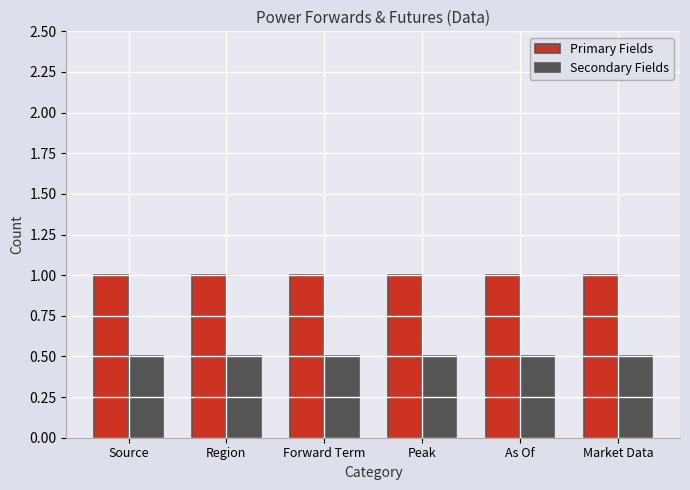

The value of Secondary Fields at As Of is 0.5. True or false?

True